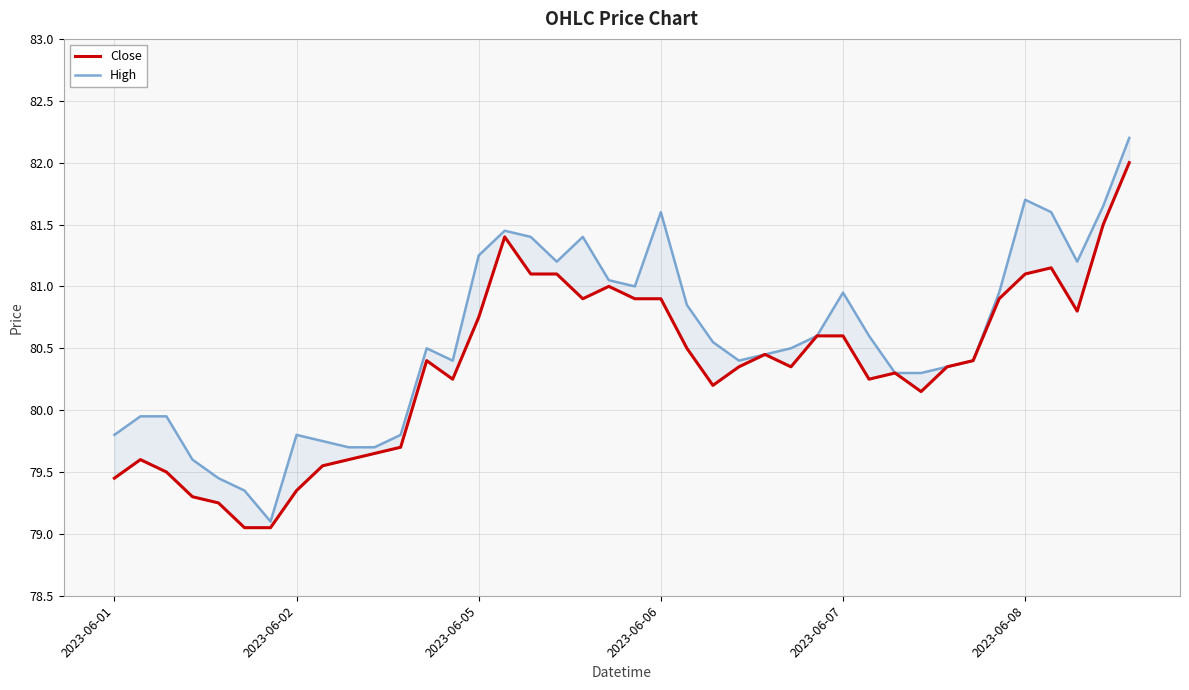

Which series has the largest range (max minus min)?

High